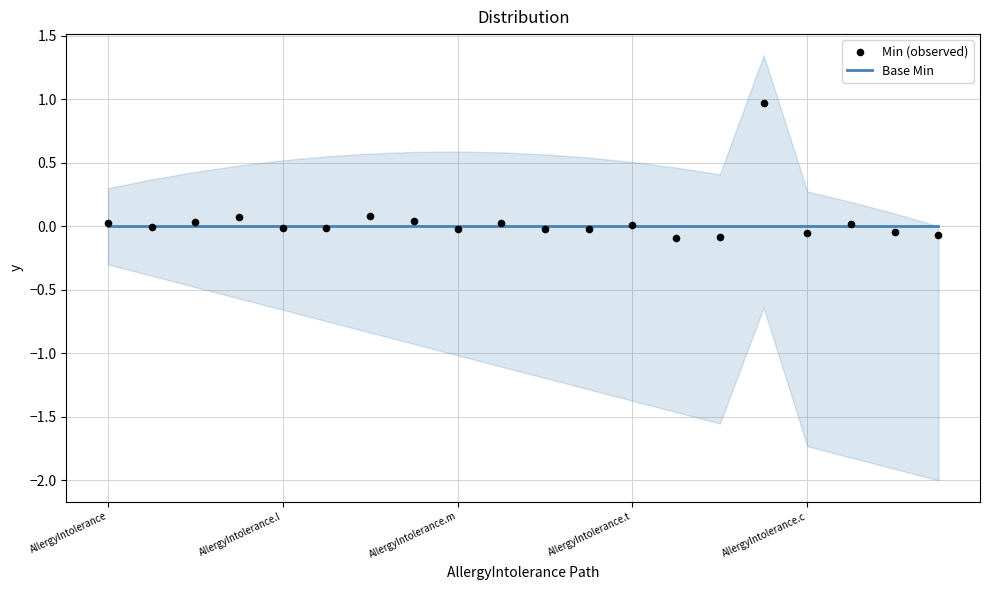

What are all the series names shown in the legend?

Base Min, Min (observed)